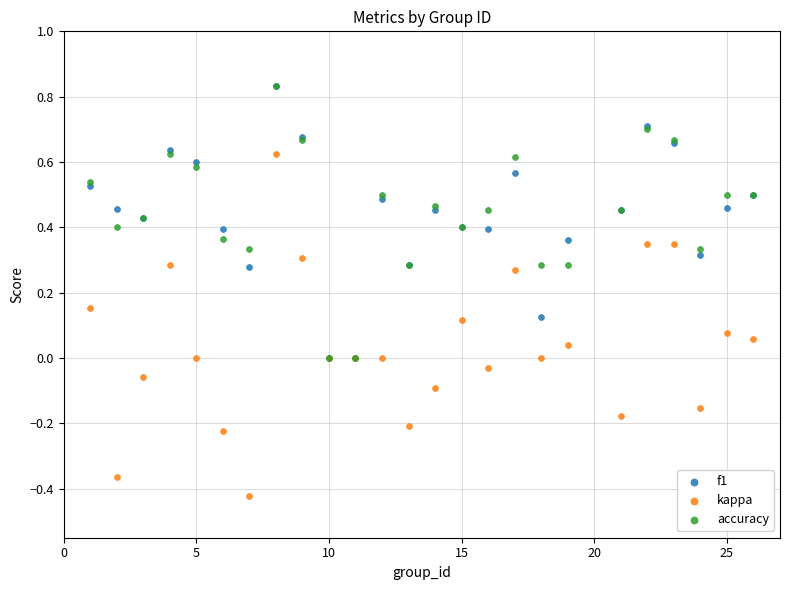

What are all the series names shown in the legend?

f1, kappa, accuracy